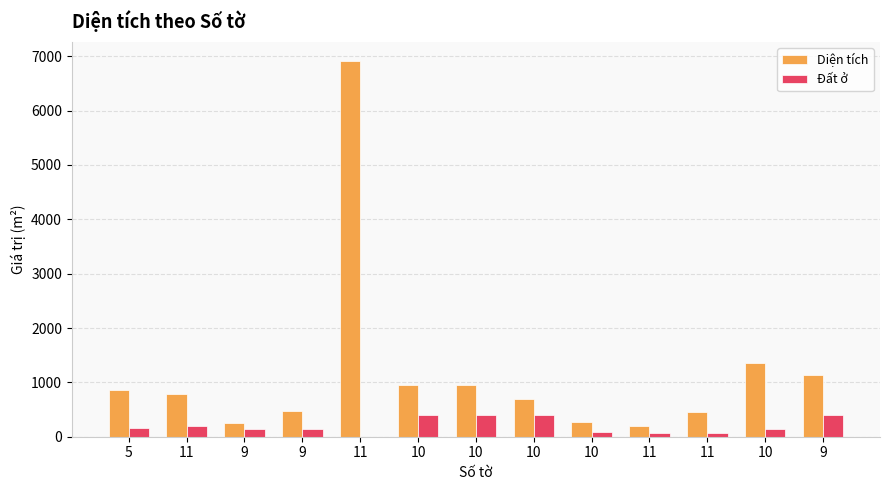

Which series has the largest range (max minus min)?

Diện tích